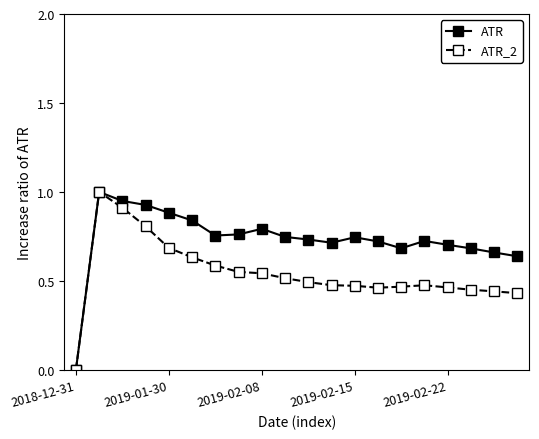

True or false: ATR has more than 1 interior local peaks.

True